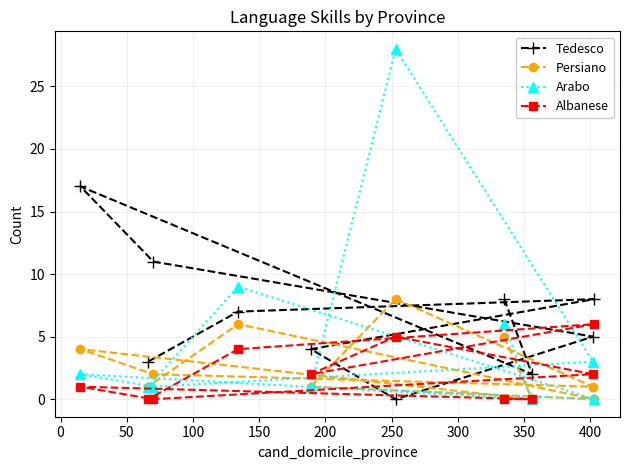

What is the difference between the maximum and minimum values in the Tedesco series?

17